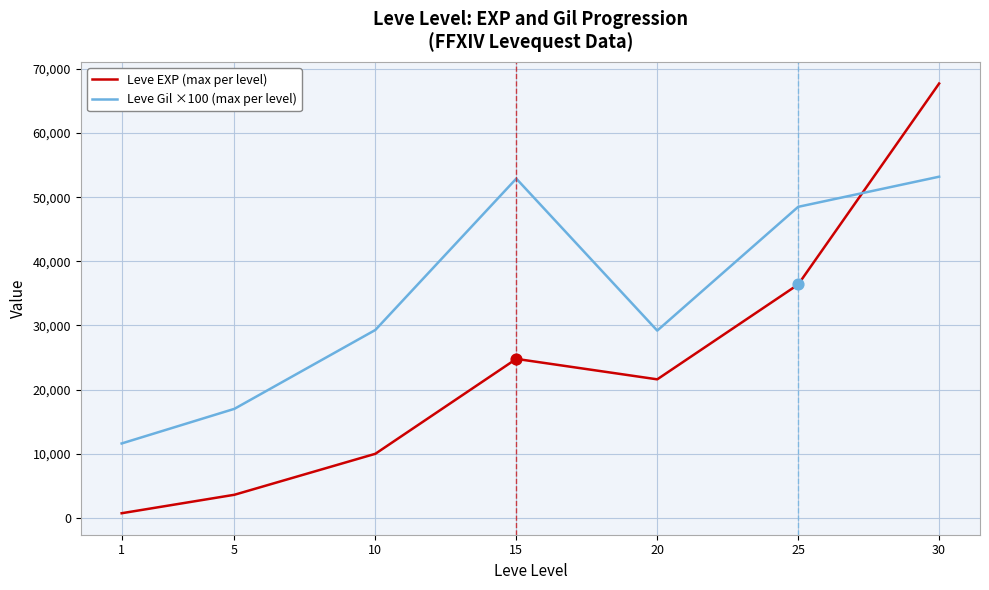

At how many categories does at least one series exceed 35407?

3